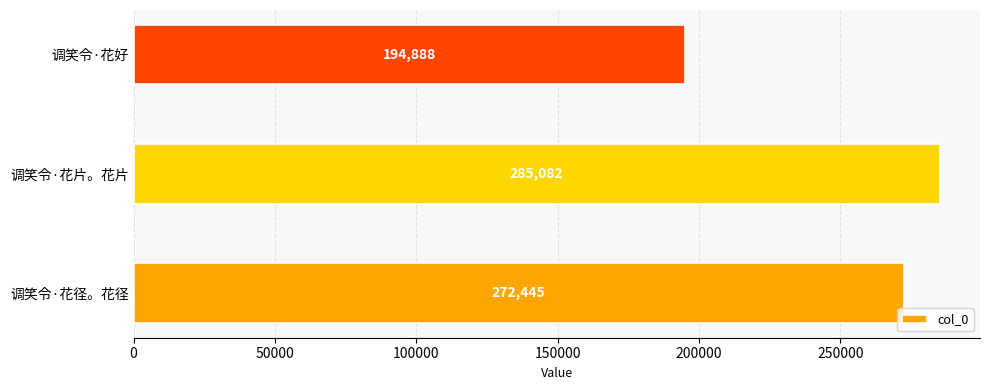

Reading bottom to top, what are all the values shown in this chart?

调笑令·花径。花径=272445	调笑令·花片。花片=285082	调笑令·花好=194888